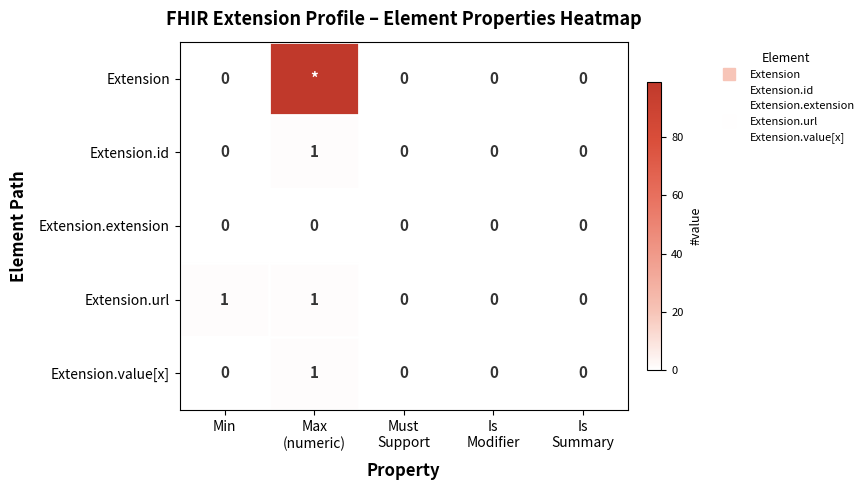

List the labels in order of Extension.value[x] value, smallest first.

Min, Must Support, Is Modifier, Is Summary, Max (numeric)